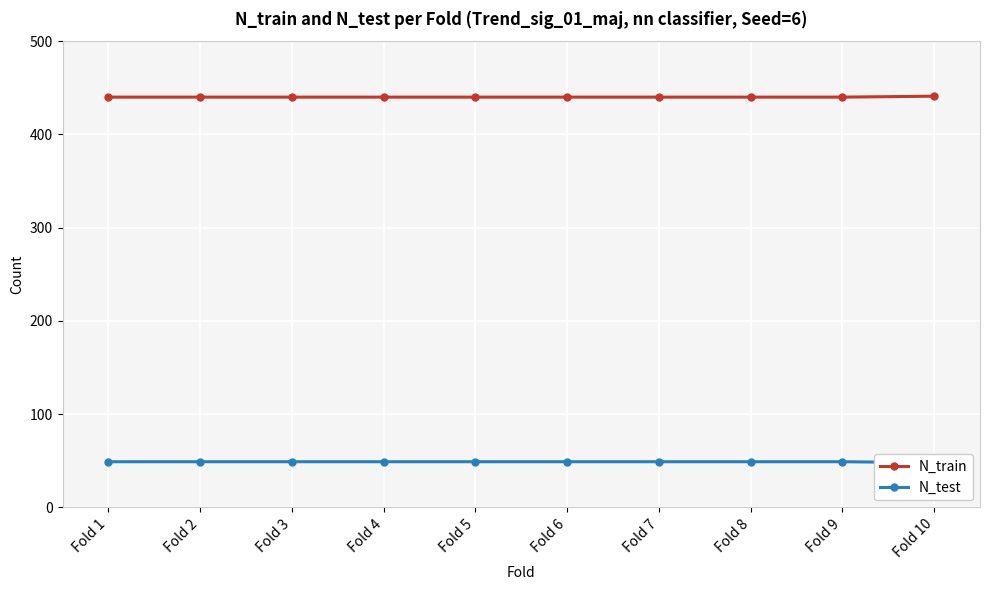

Reading left to right, transcribe all the data shown in this chart.

N_train: Fold 1=440	Fold 2=440	Fold 3=440	Fold 4=440	Fold 5=440	Fold 6=440	Fold 7=440	Fold 8=440	Fold 9=440	Fold 10=441
N_test: Fold 1=49	Fold 2=49	Fold 3=49	Fold 4=49	Fold 5=49	Fold 6=49	Fold 7=49	Fold 8=49	Fold 9=49	Fold 10=48